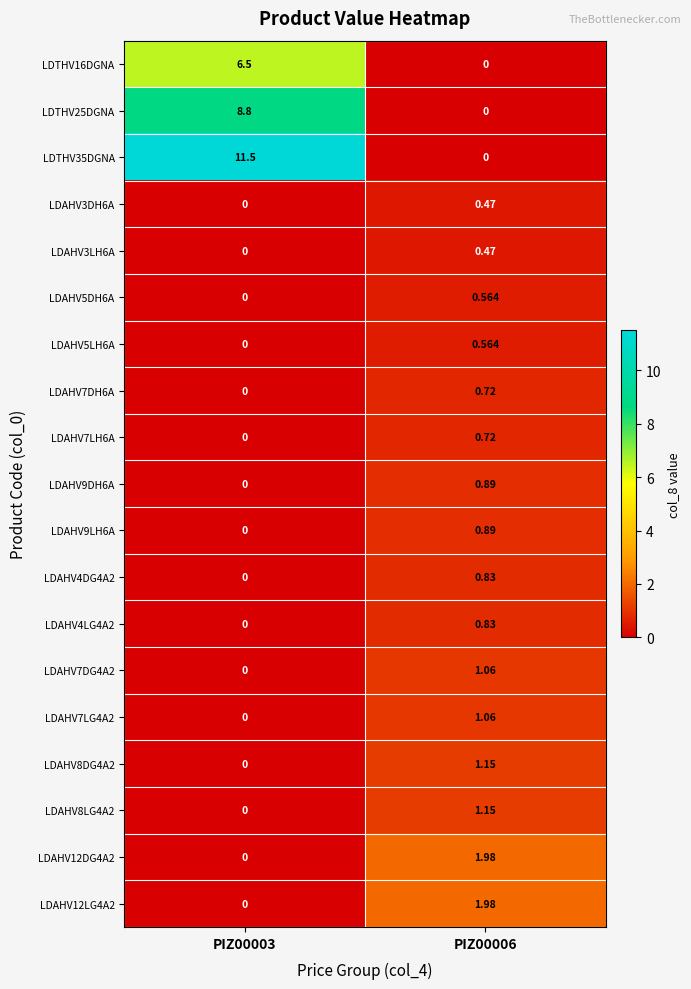

At how many categories does at least one series exceed 10?

1